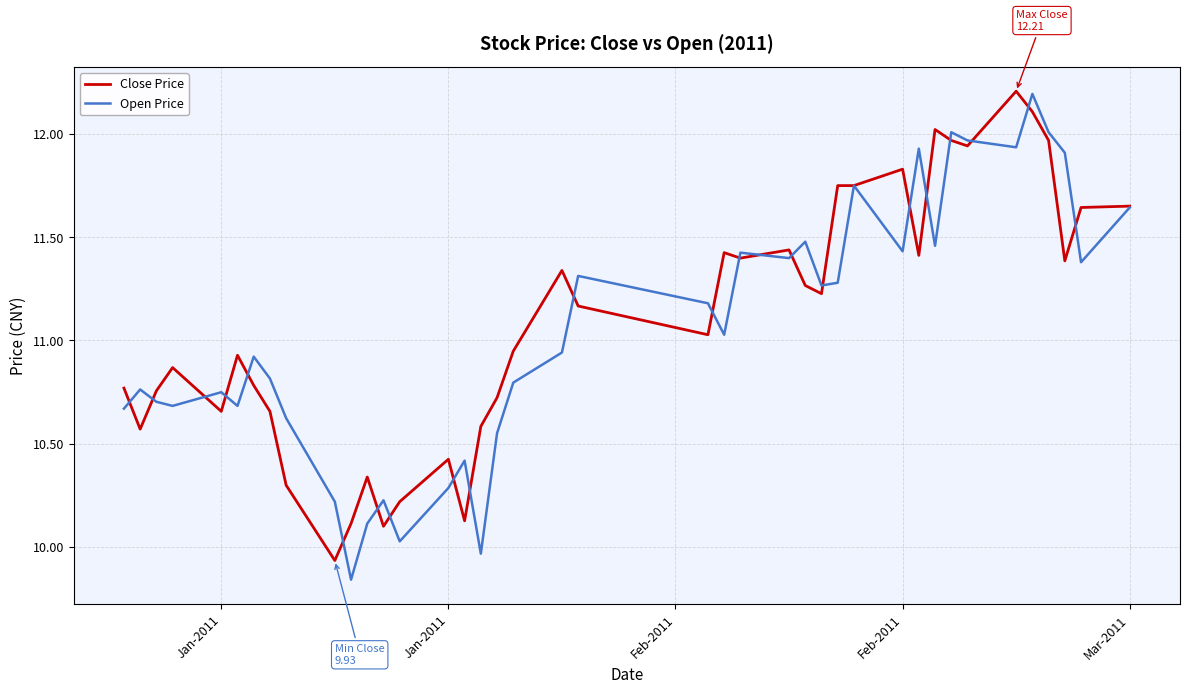

At how many categories does at least one series exceed 11?

21